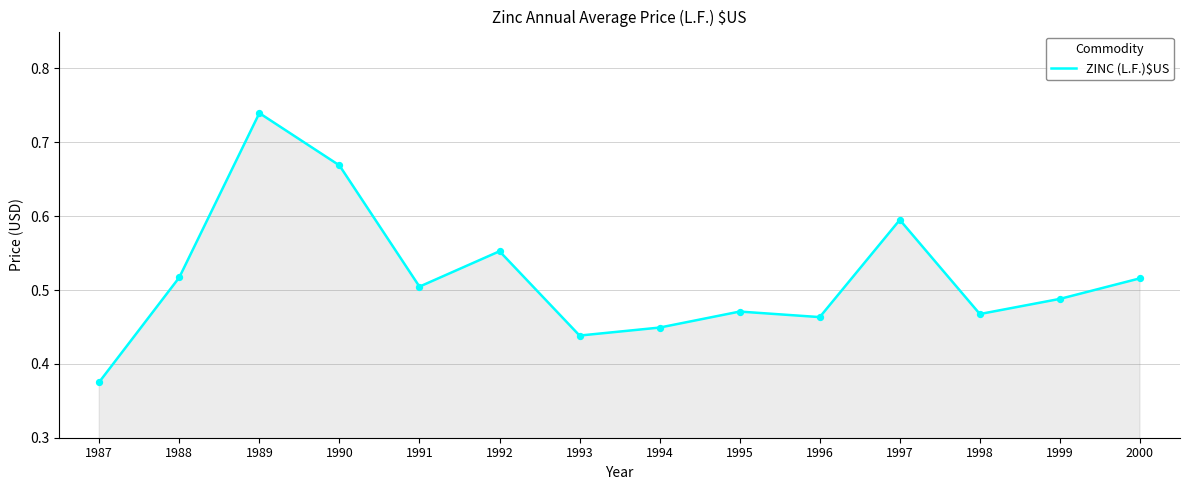

Which has a higher value, 1991 or 2000?

2000